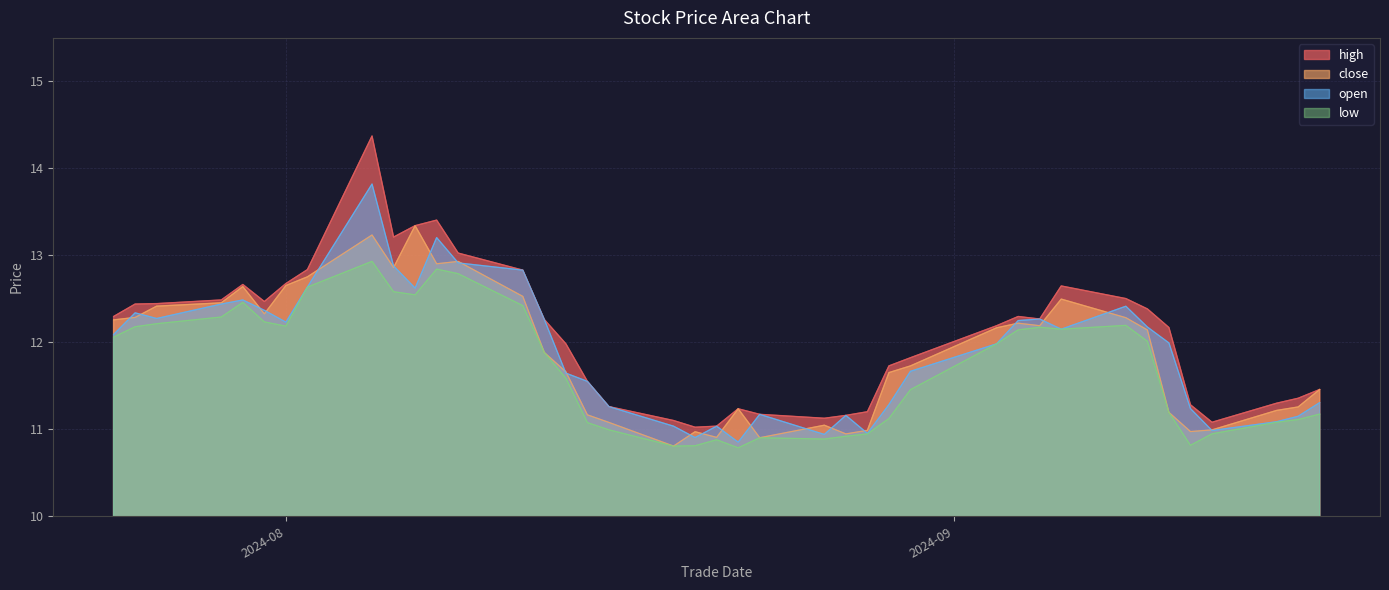

At 20240829, list the series in order from smallest to largest.

low, open, close, high